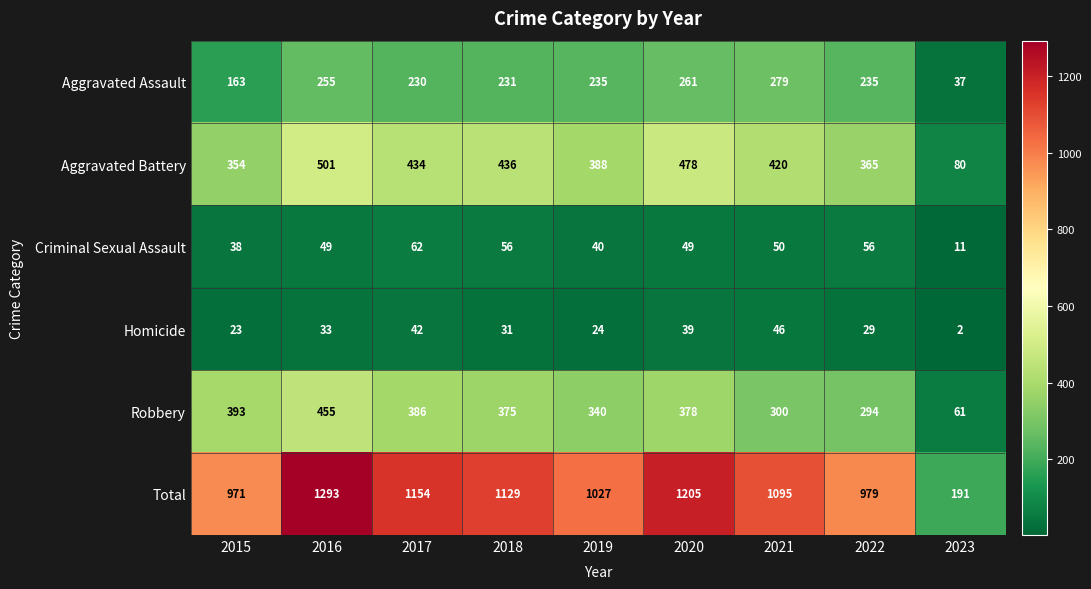

The value of Total at 2019 is 321. True or false?

False